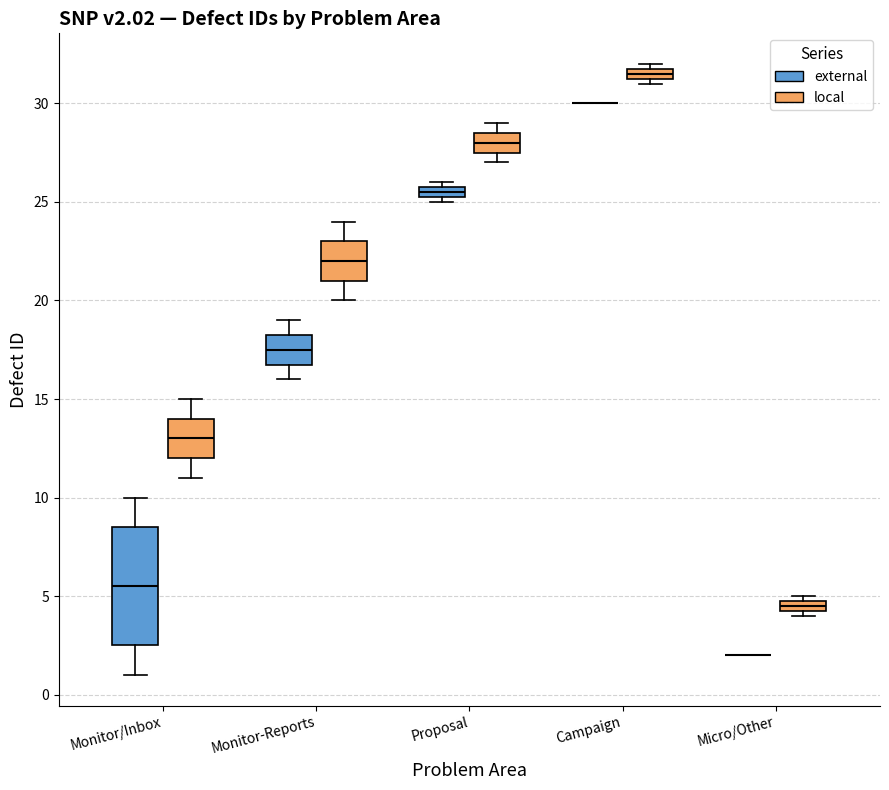

Comparing the boxes themselves (not the whiskers), which one is the tallest?

Monitor/Inbox (external)